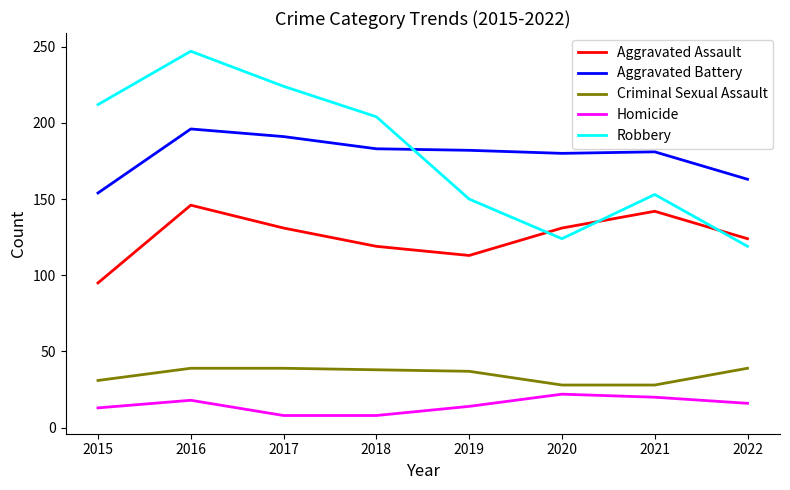

Which series has the widest spread of values?

Robbery